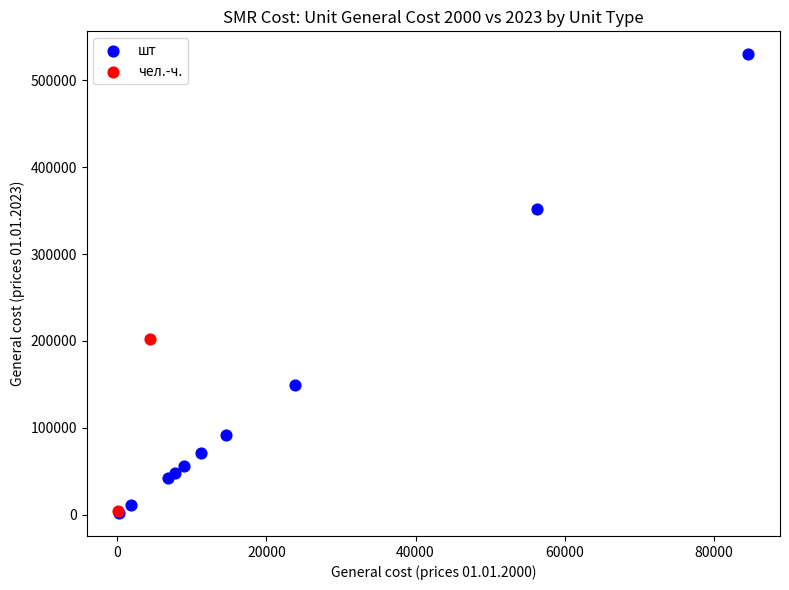

What are all the series names shown in the legend?

шт, чел.-ч.